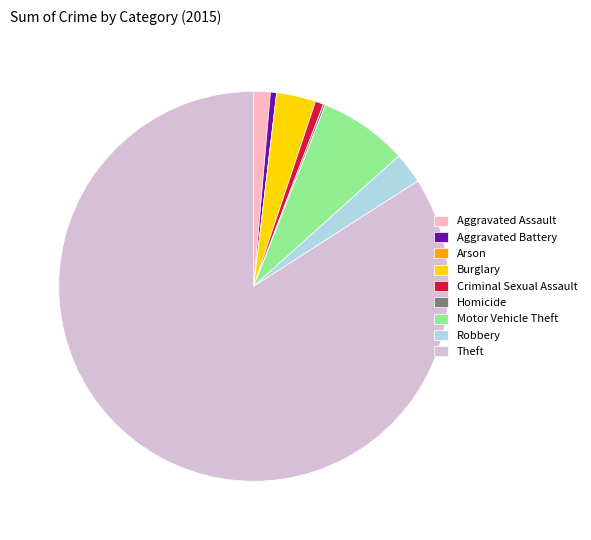

Does Burglary account for over 50% of the chart?

No